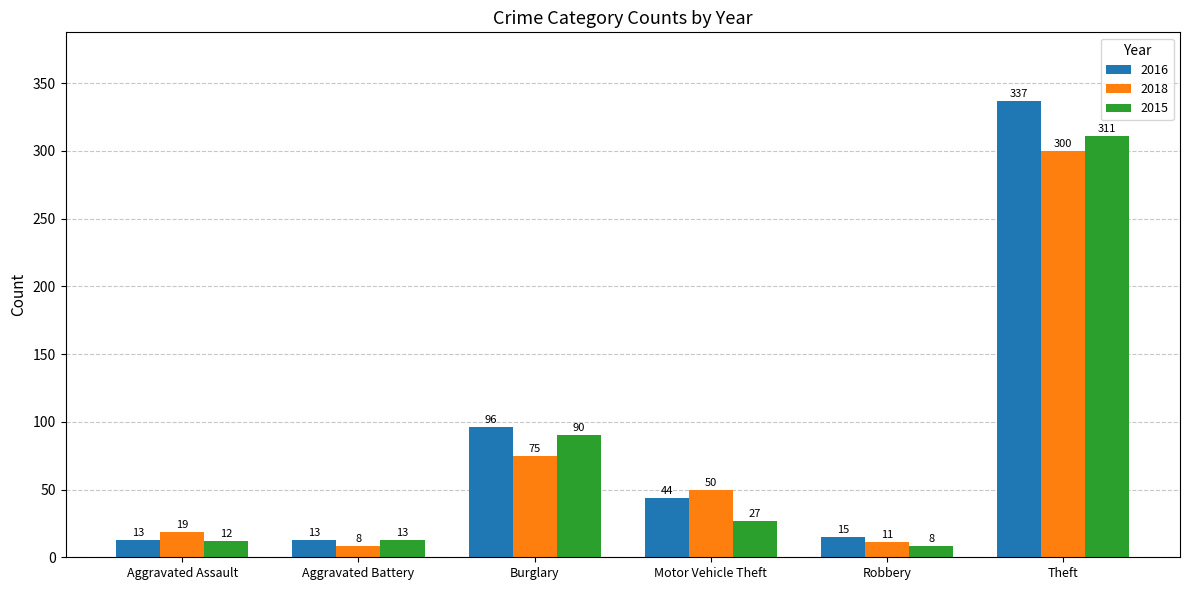

What is the value of the 2018 bar at the 1st from the left?

19